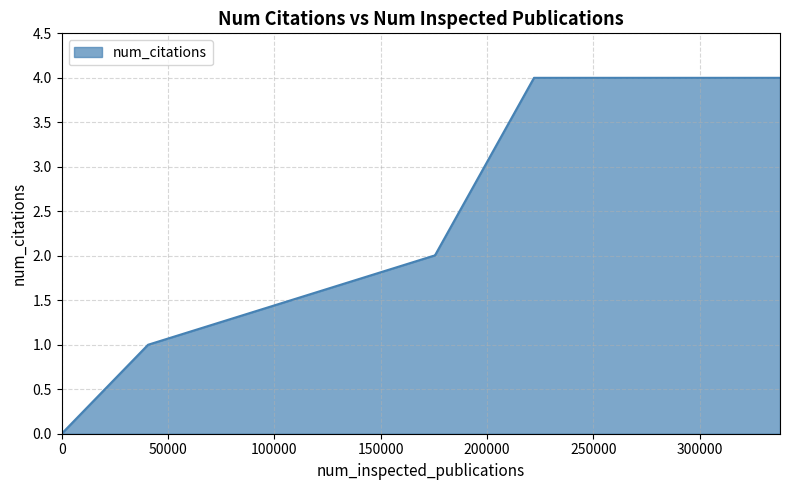

True or false: there are more than 2 points higher than both neighbors.

False